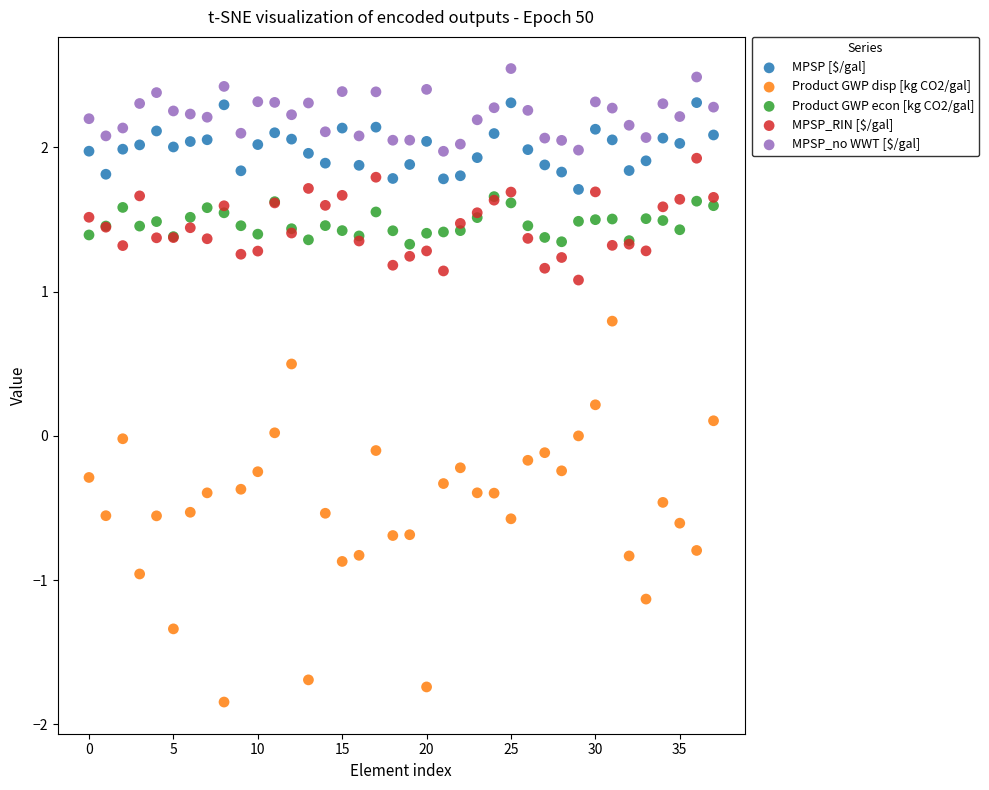

In the MPSP_RIN [$/gal] series, what Y value is closest to 1?

1.1